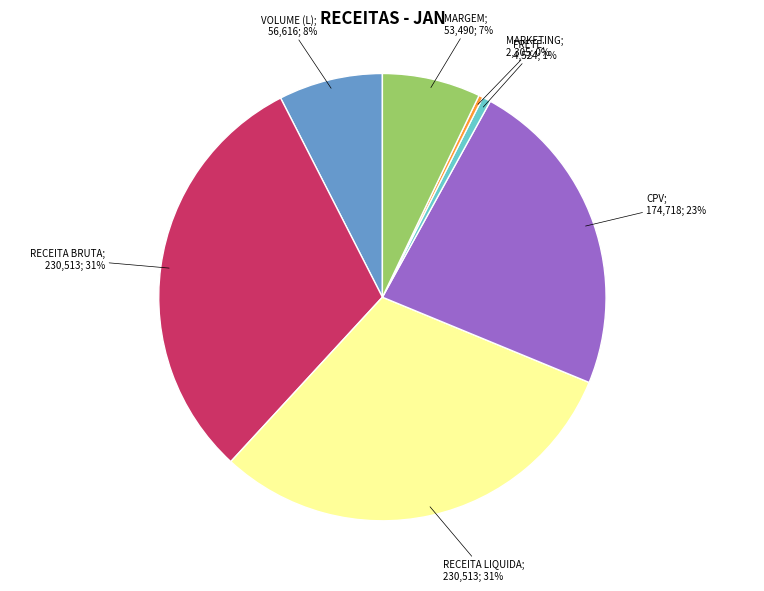

Is there a majority slice in this chart?

No